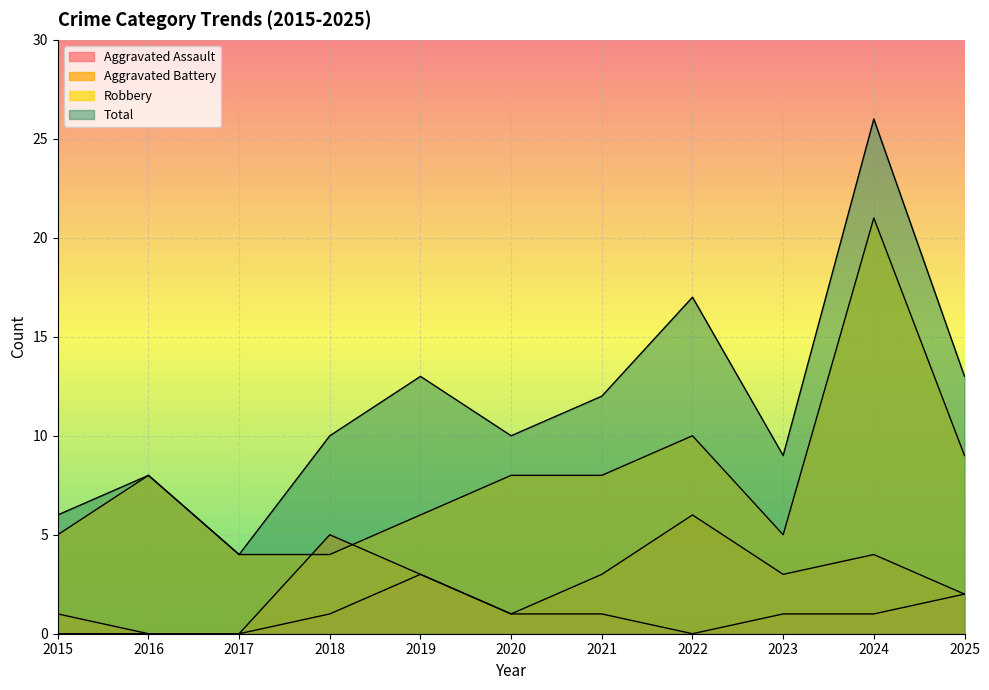

True or false: Total and Aggravated Battery cross at least once.

False